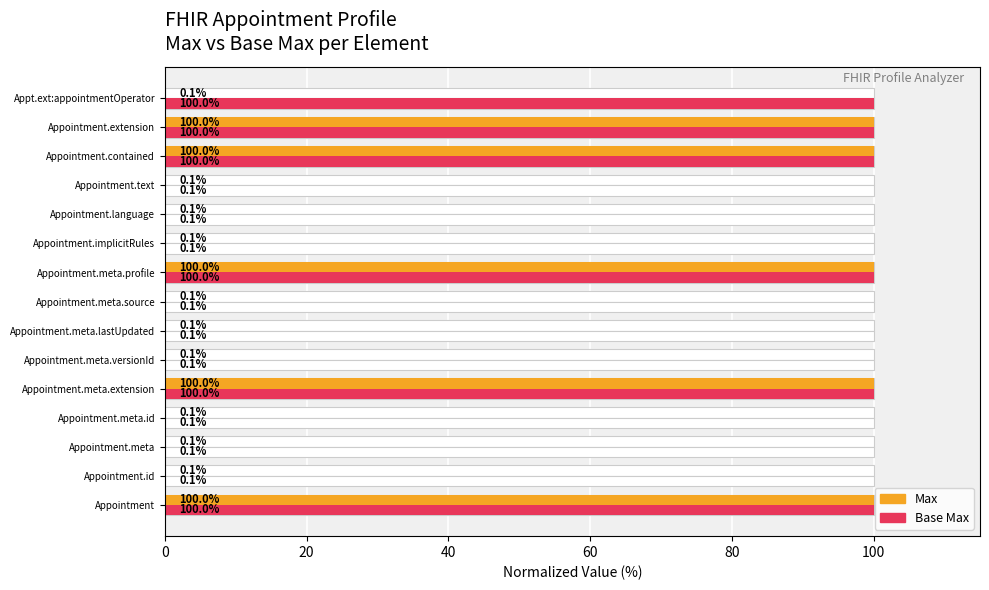

What is the average value of the Base Max series?

40.1